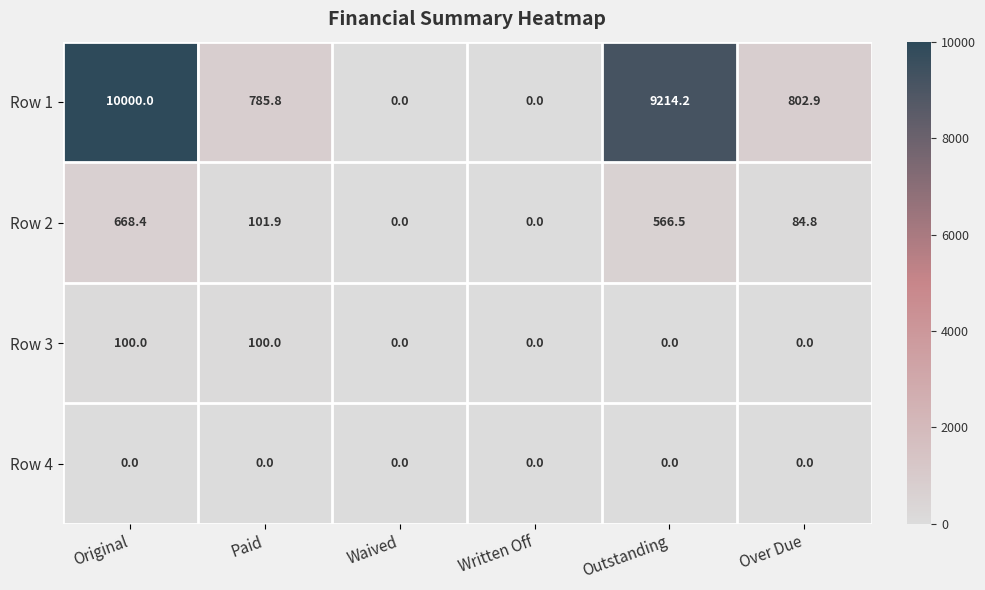

What is the difference between the Row 2 values at Paid and Over Due?

17.1